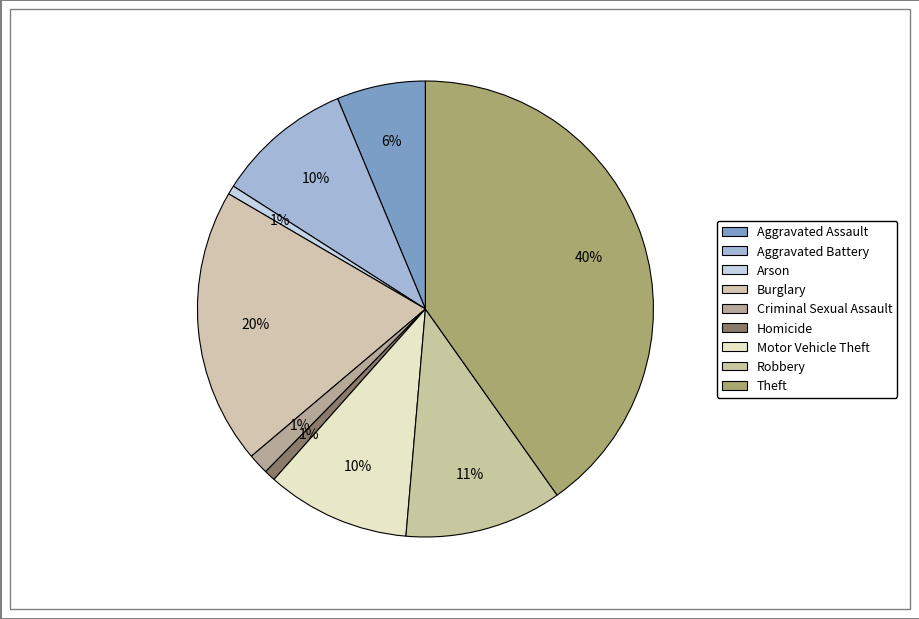

How many slices are in this pie chart?

9